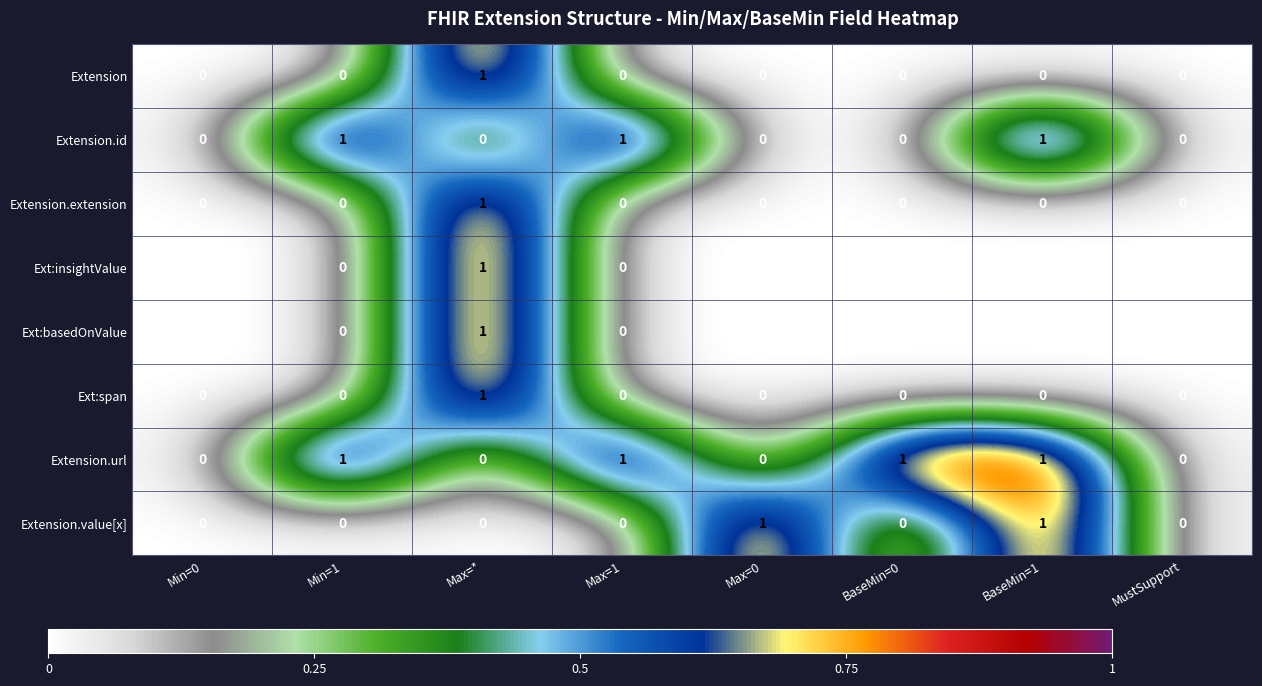

What is the difference between the highest and lowest values at Max=*?

1